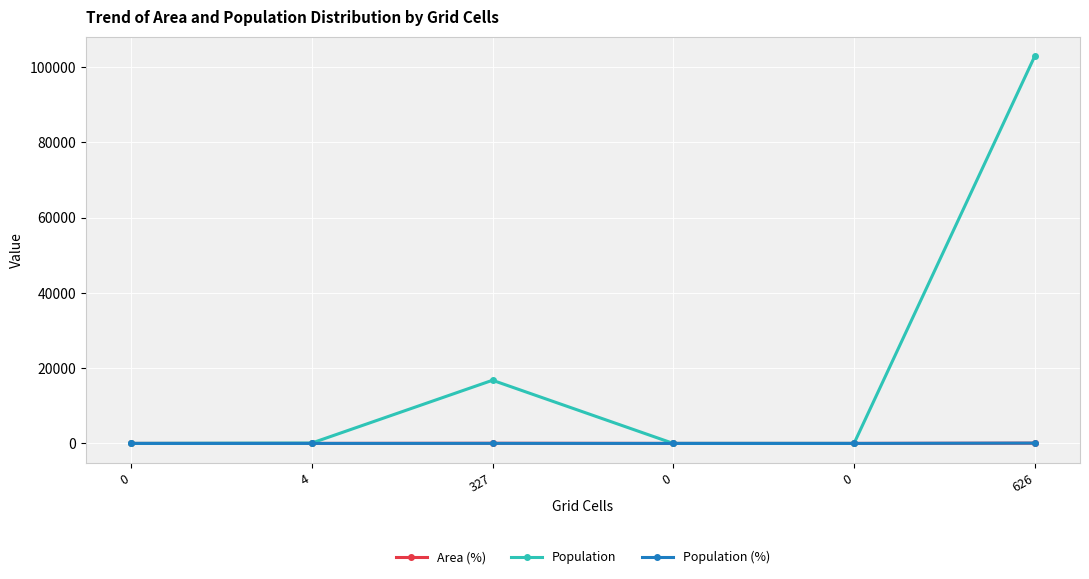

What is the difference between the Population values at 327 and 626?

86141.0